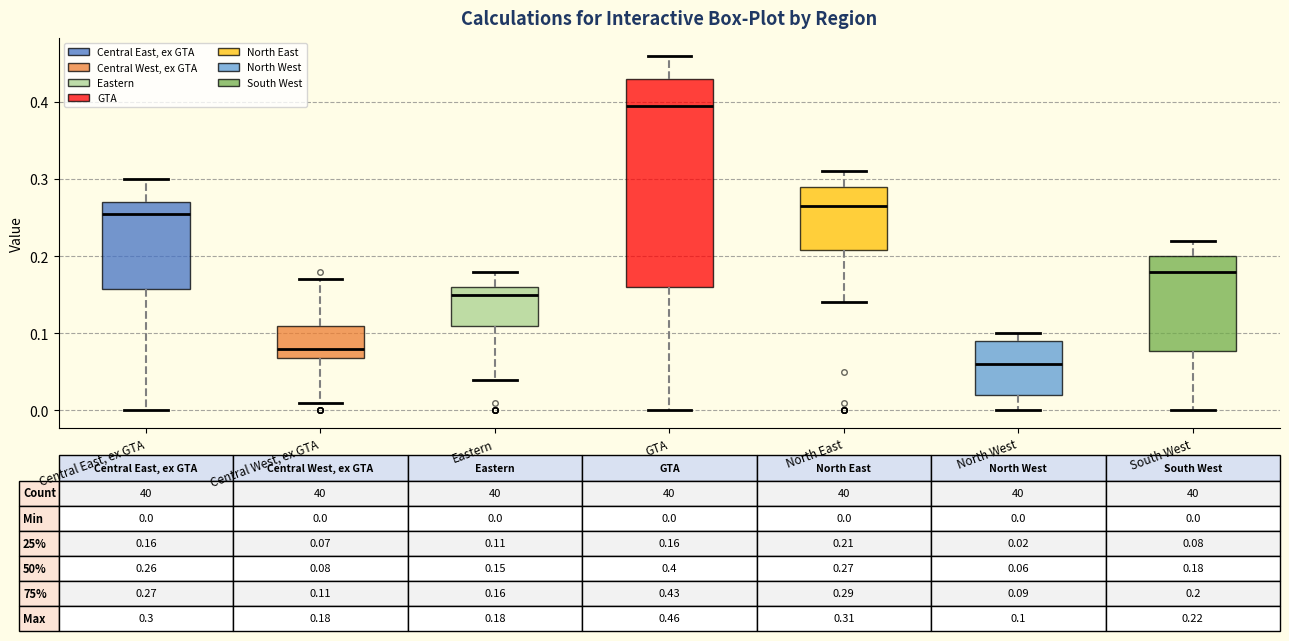

Which box's median line is the lowest?

North West